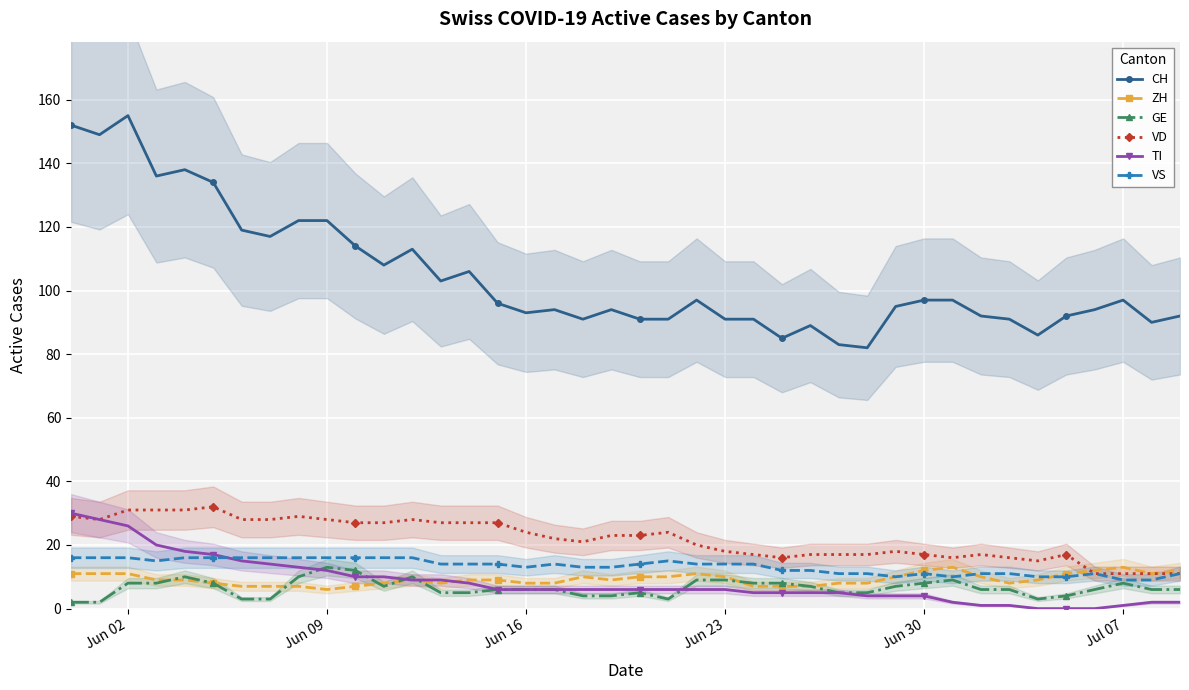

What is the maximum value for GE?

13